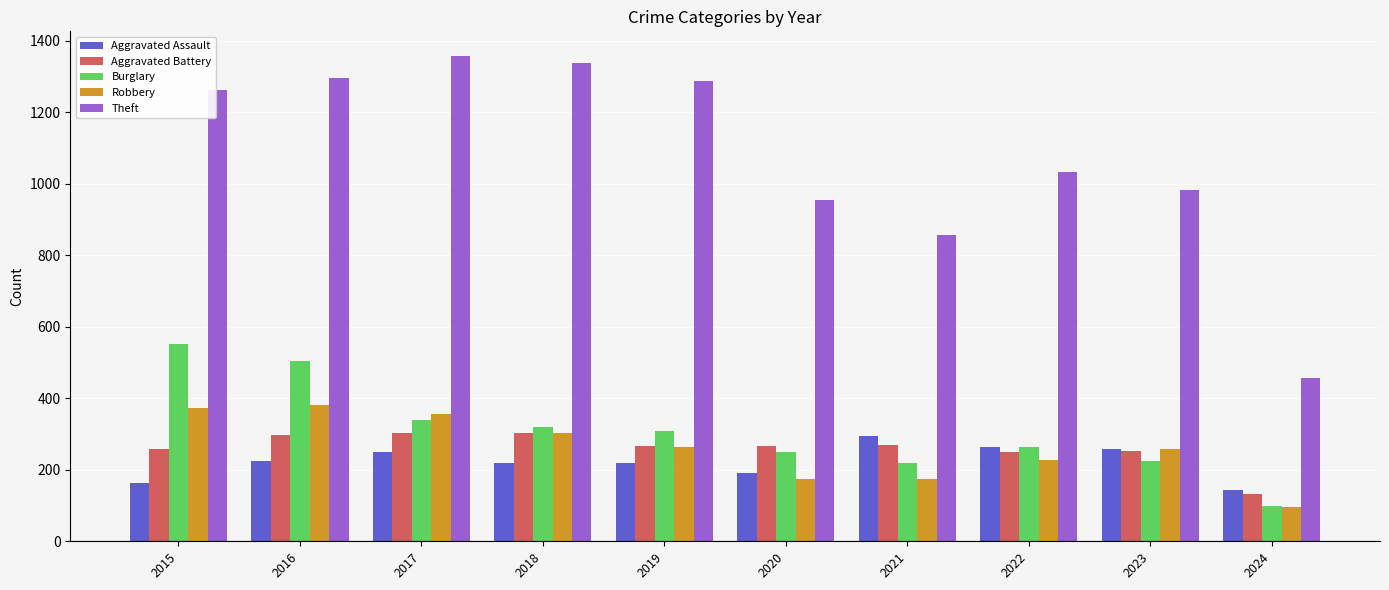

What is the difference between the maximum and minimum values in the Theft series?

903